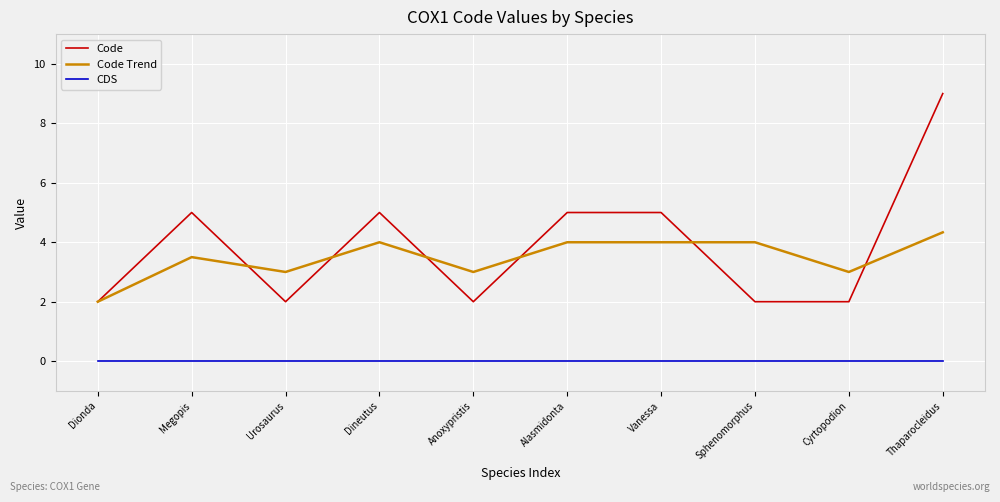

What is the average value of the Code Trend series?

3.5